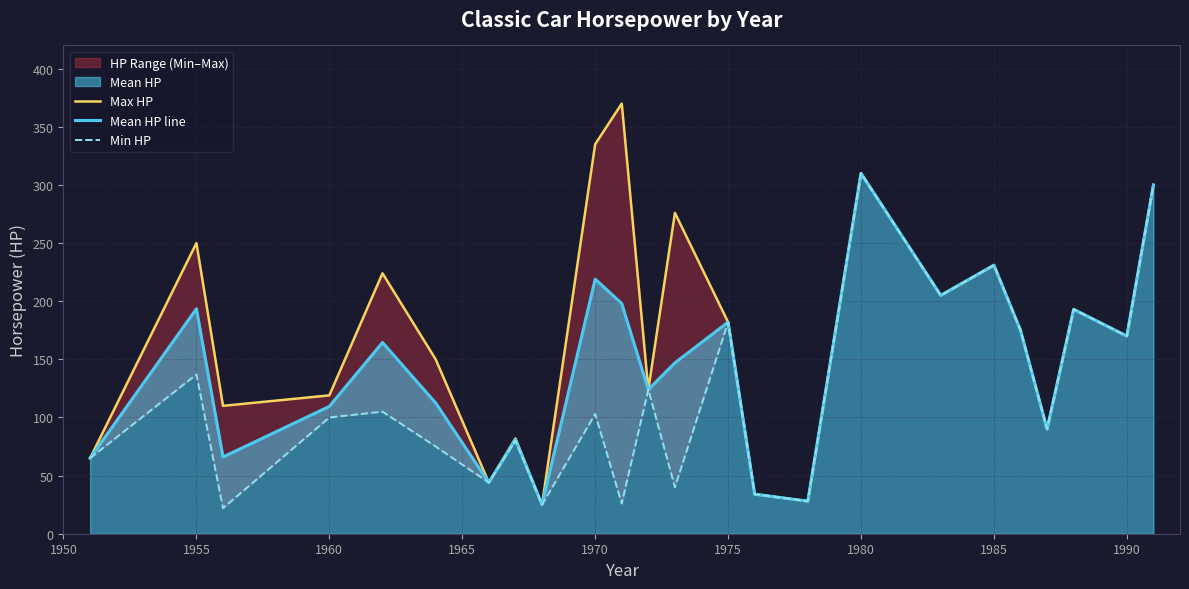

What is the maximum value for Mean HP line?

310.0